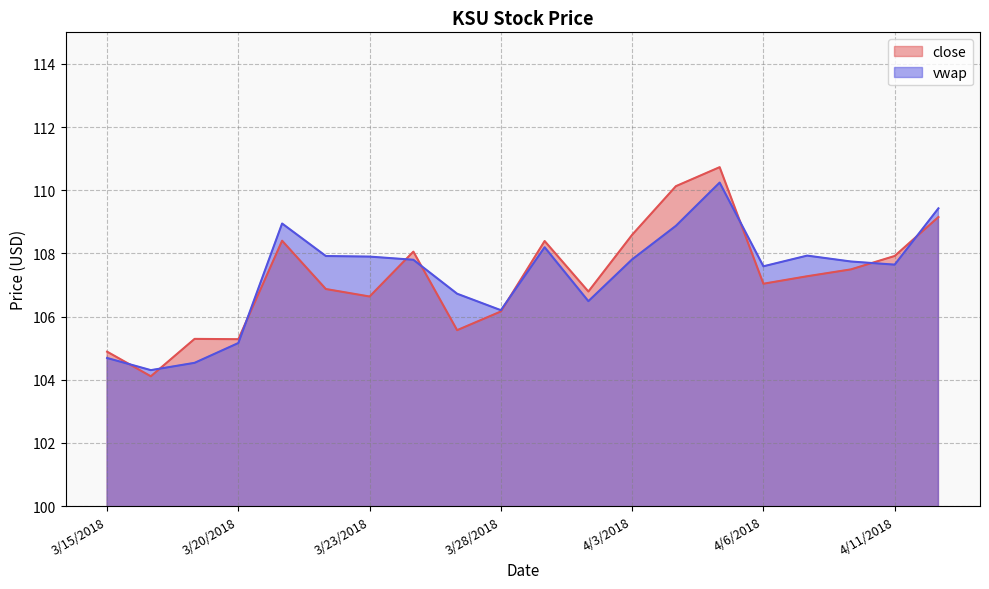

The close series shows 178.3 at 3/22/2018. True or false?

False